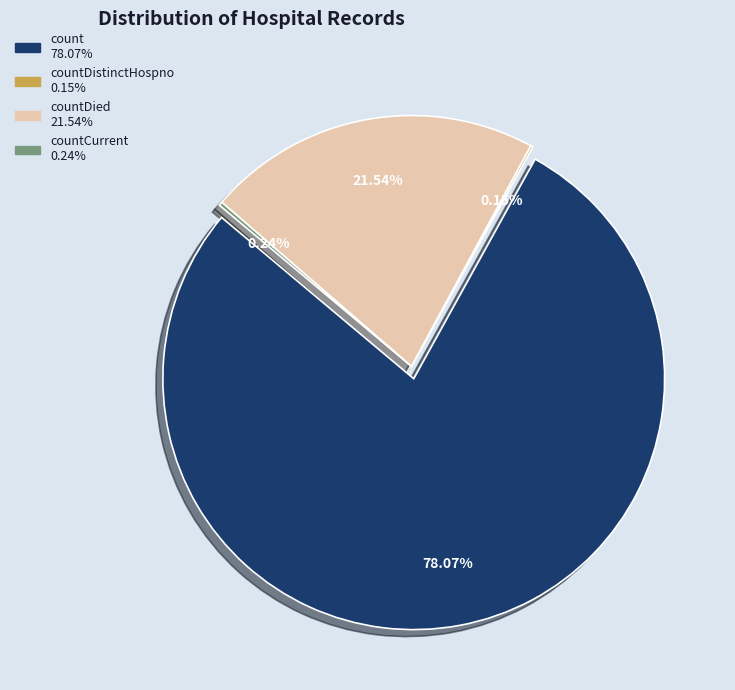

What is the total percentage of countCurrent and countDistinctHospno?

0.4%